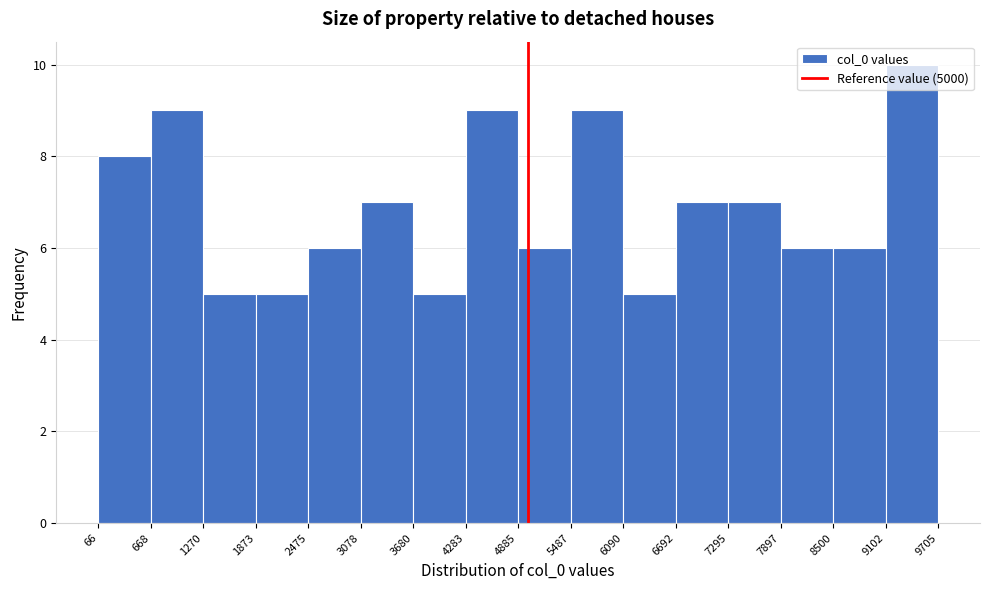

Over which range of the x-axis is the bar tallest?

9102 to 9705